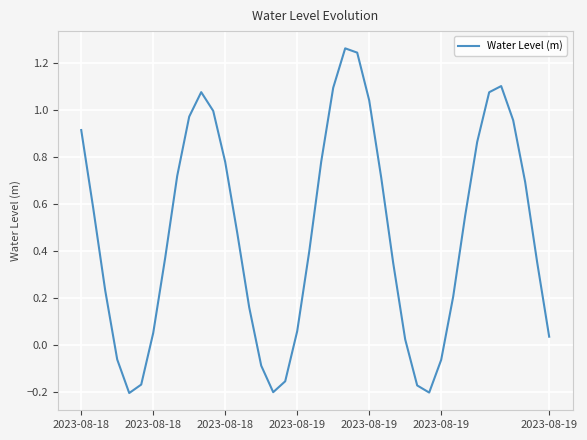

What is the difference between the maximum and minimum values?

1.5